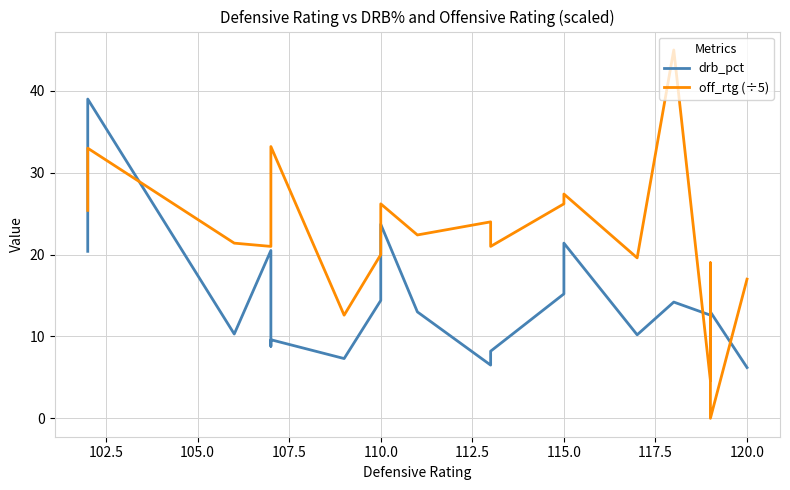

What is the greatest value displayed?

45.0